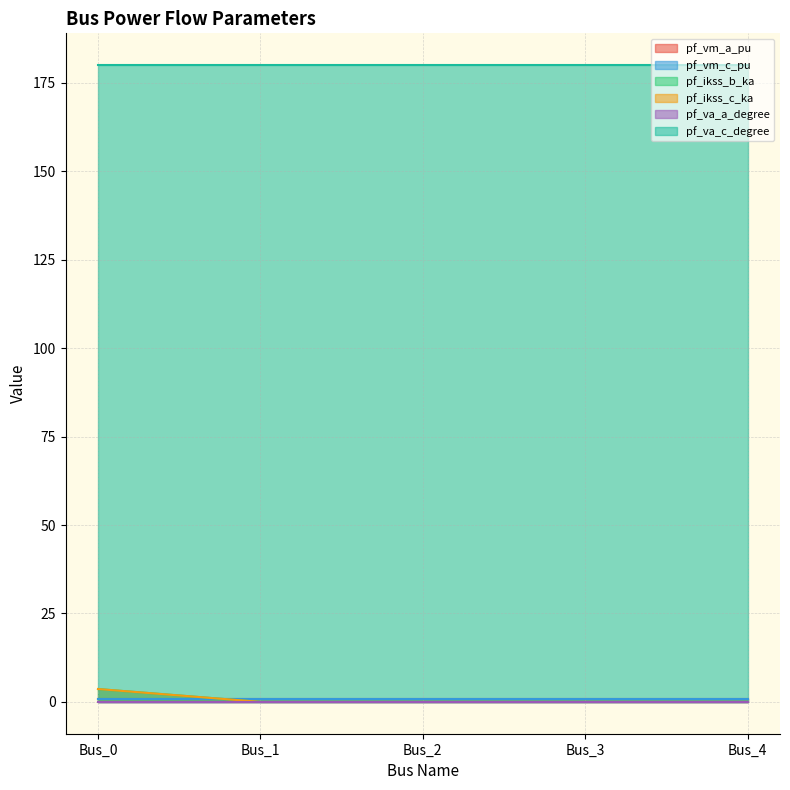

Where do pf_ikss_b_ka and pf_vm_c_pu first cross each other?

Bus_0 and Bus_1